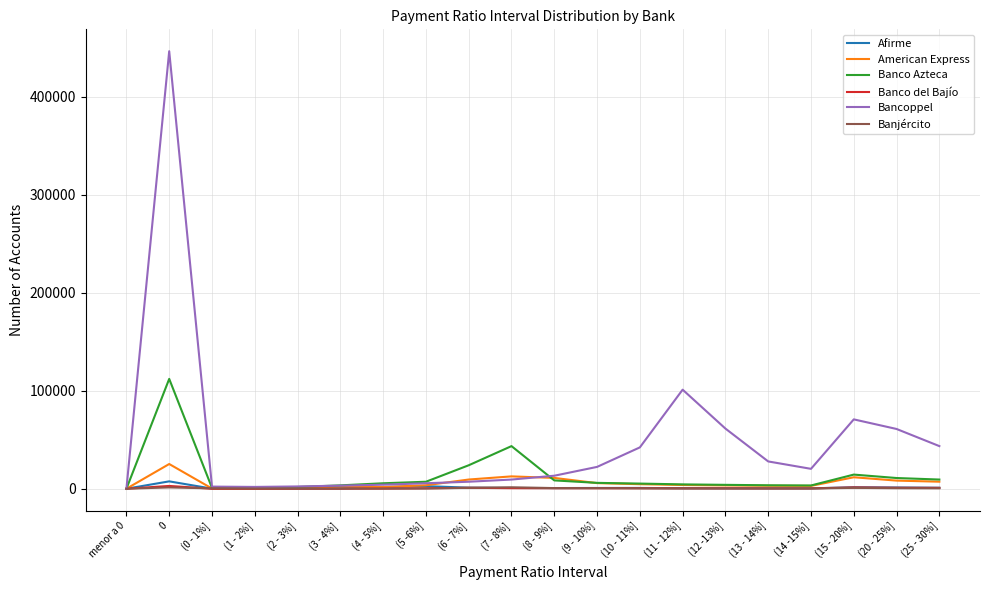

Between (8 - 9%] and (20 - 25%], which series saw the biggest shift?

Bancoppel